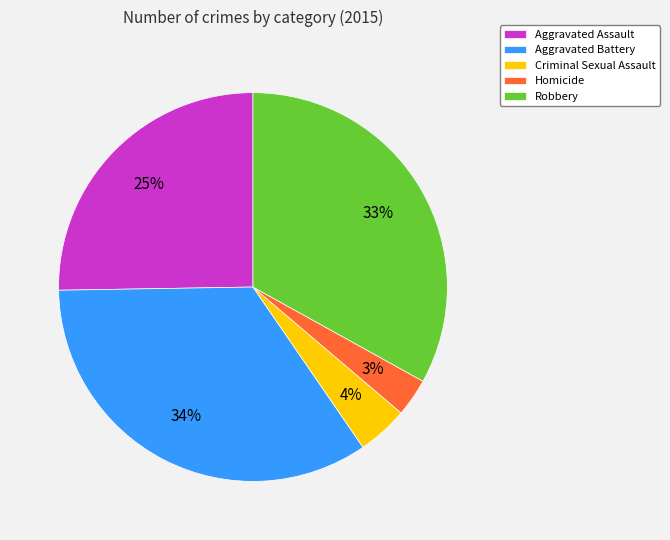

To the nearest percent, what portion does Homicide represent?

3%